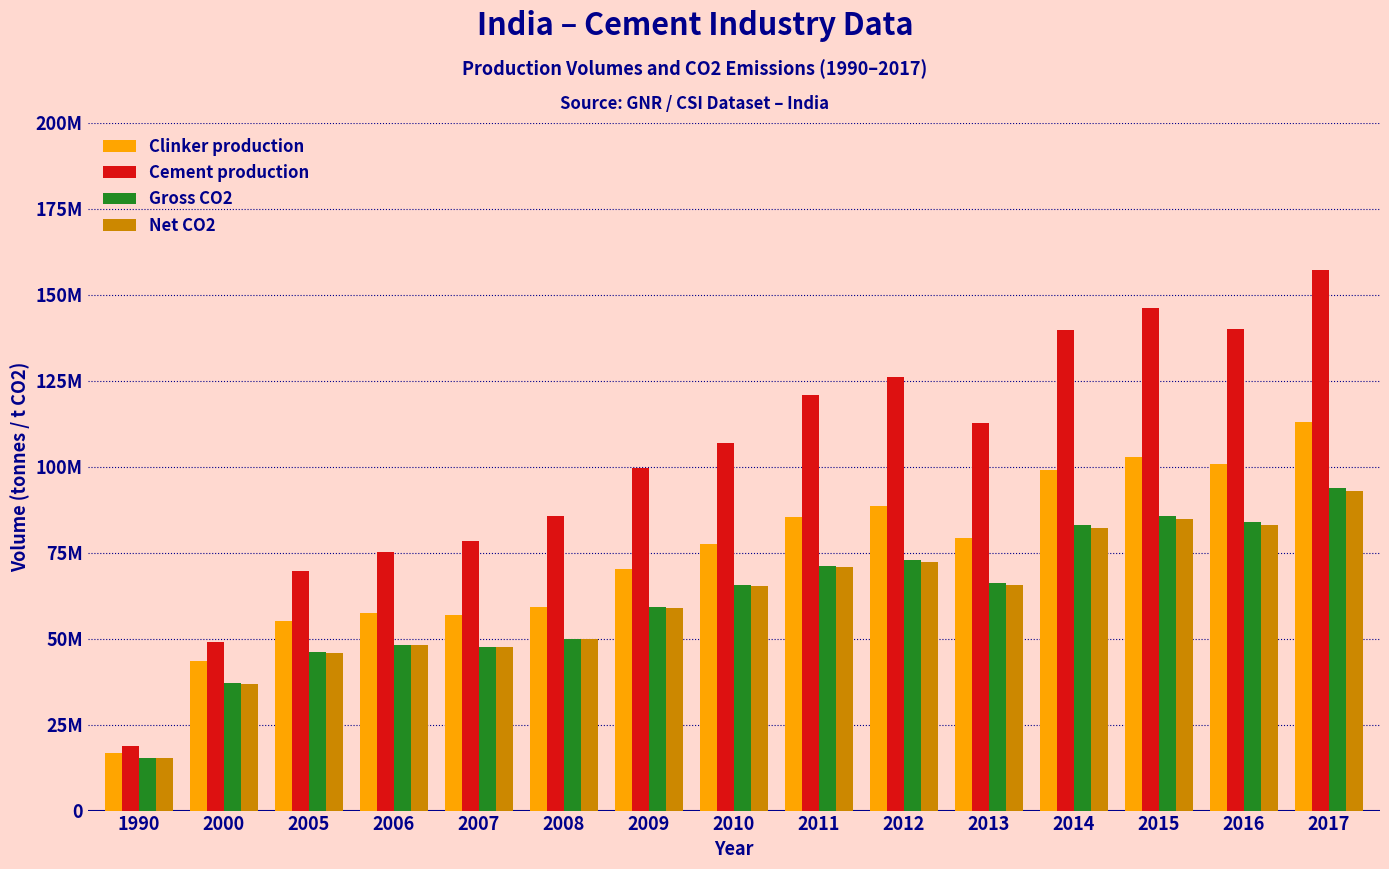

Reading right to left, what are all the values shown in this chart?

Clinker production: 113023528	100606300	102839662	99026082	79252130	88395557	85466665	77494044	70335996	59215693	56721167	57568662	55080674	43621010	16611963
Cement production: 157261399	140121534	146206634	139561366	112604344	125939384	120917318	106854885	99661877	85545160	78231306	75298730	69680733	48892422	18805912
Gross CO2: 93796705	83838034	85697332	83010621	66138800	72693945	71059583	65611183	59064159	49921832	47666648	48211976	46089315	36956009	15394745
Net CO2: 92788418	82875606	84869481	82162057	65683574	72329711	70768058	65387771	58902570	49742123	47474249	48057799	45922957	36905015	15386568